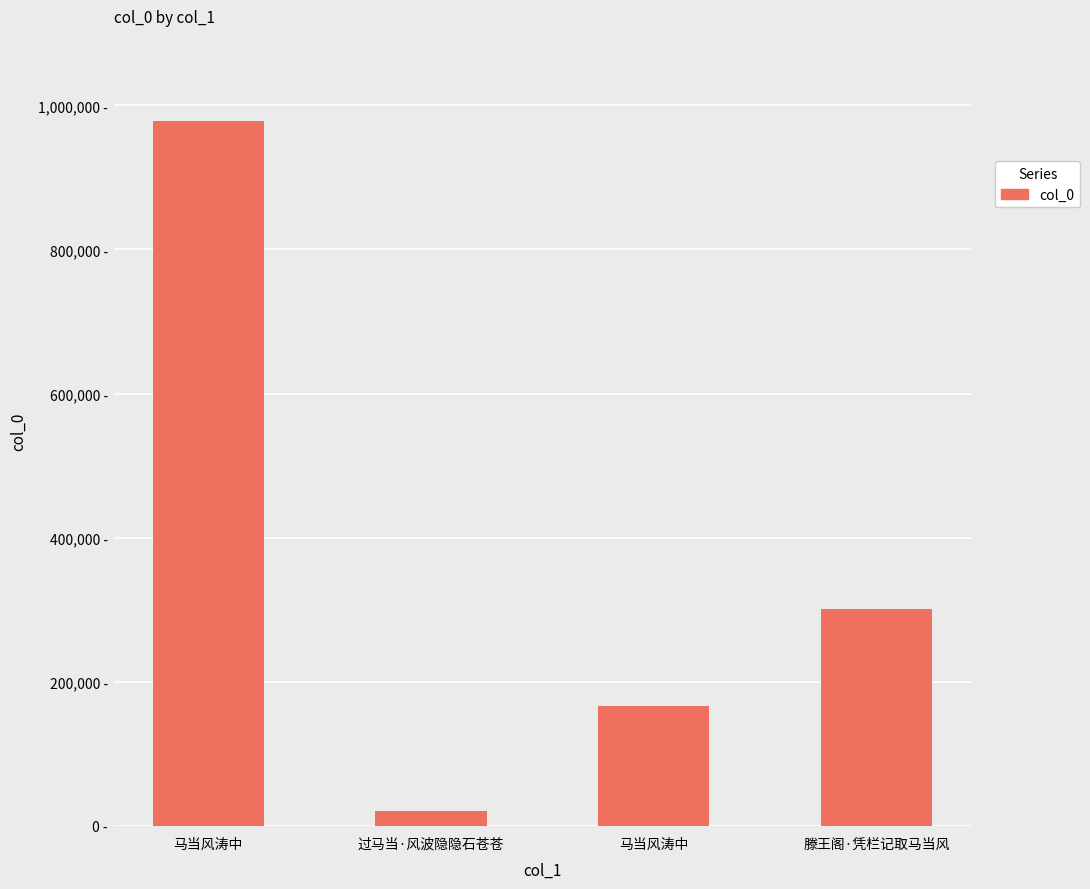

Reading left to right, list all the values displayed in this chart.

979049	20262	165825	300623